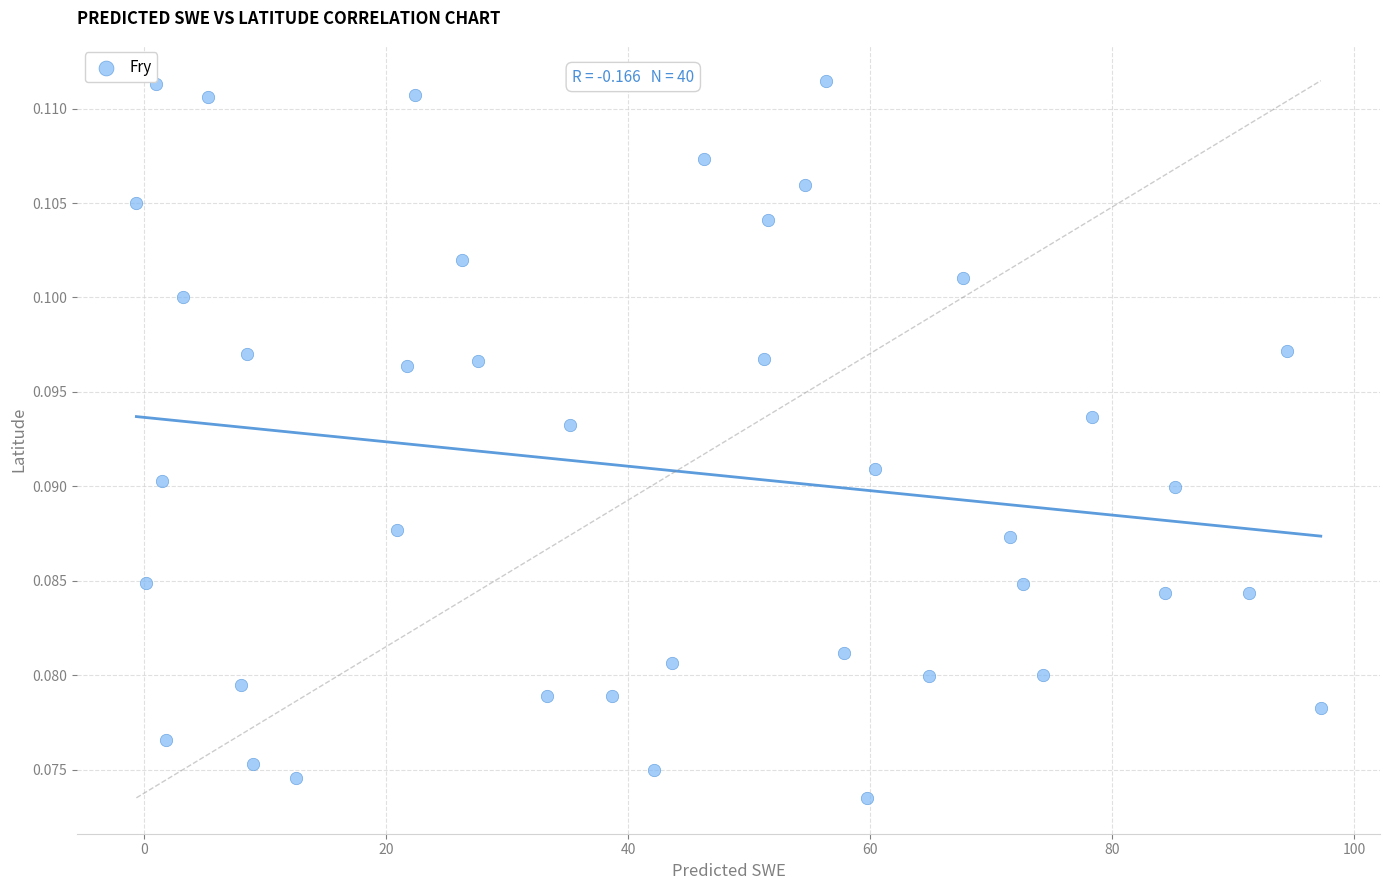

What is the range of X values (max minus min)?

97.9